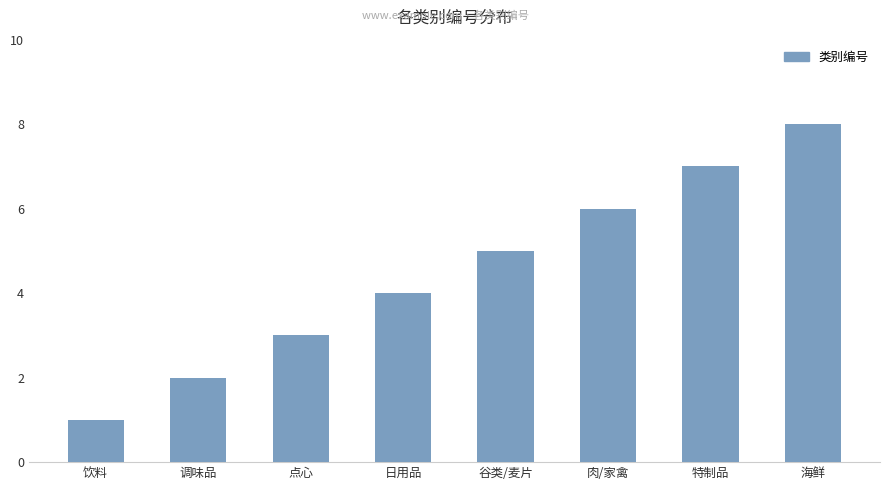

List the labels in order of value, smallest first.

饮料, 调味品, 点心, 日用品, 谷类/麦片, 肉/家禽, 特制品, 海鲜